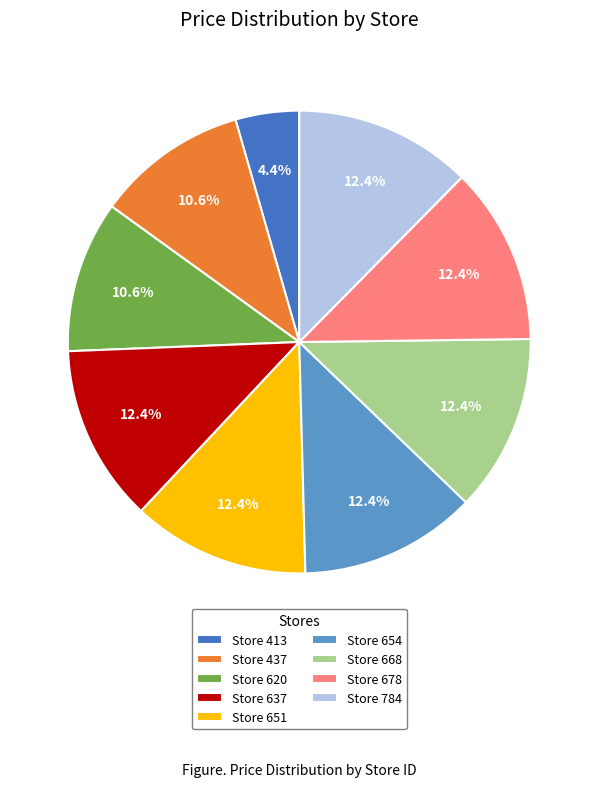

Is the sum of Store 437 and Store 651 greater than half?

No